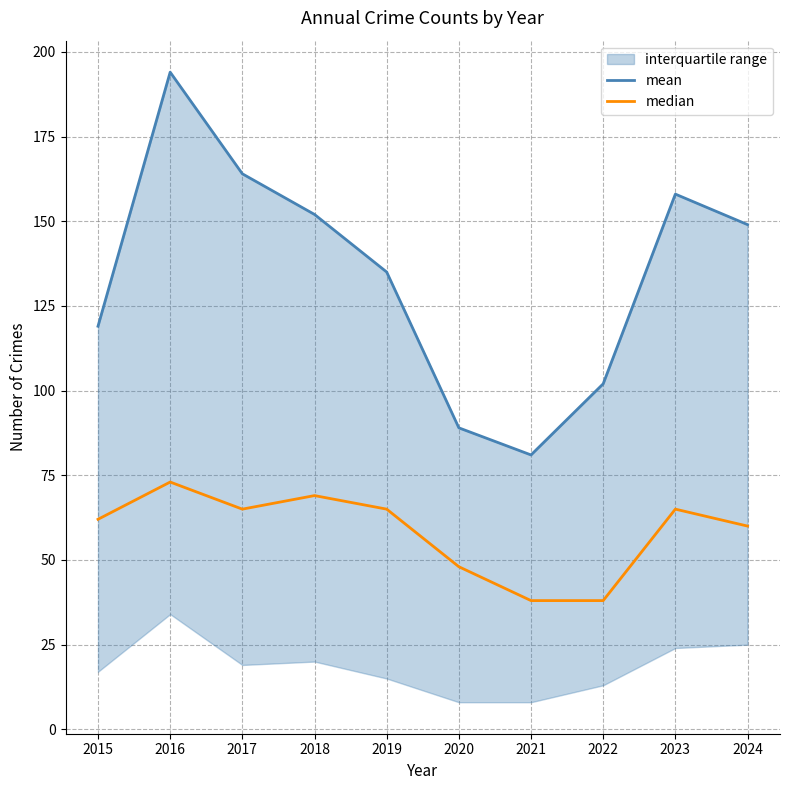

Rank the series at 2016 from lowest to highest value.

median, mean